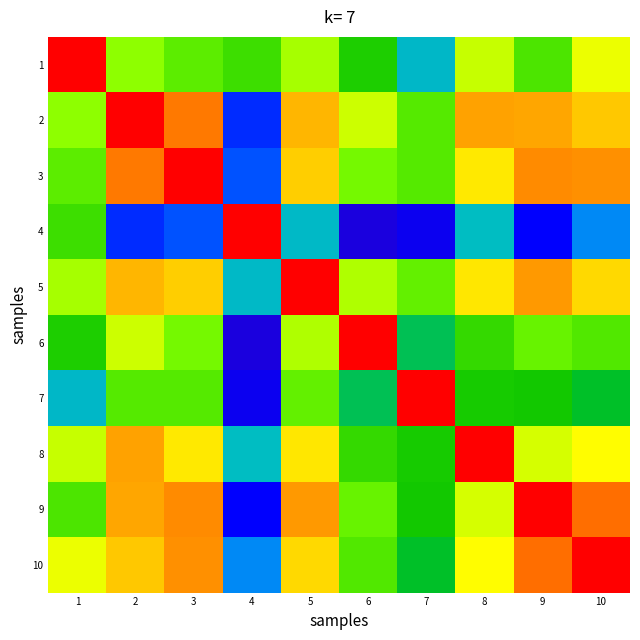

Which has a higher value, 5 or 3?

5